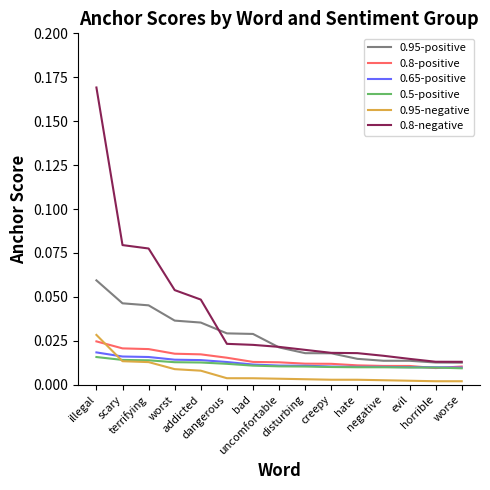

Rank the categories by 0.95-positive value from highest to lowest.

illegal, scary, terrifying, worst, addicted, dangerous, bad, uncomfortable, disturbing, creepy, hate, negative, evil, horrible, worse